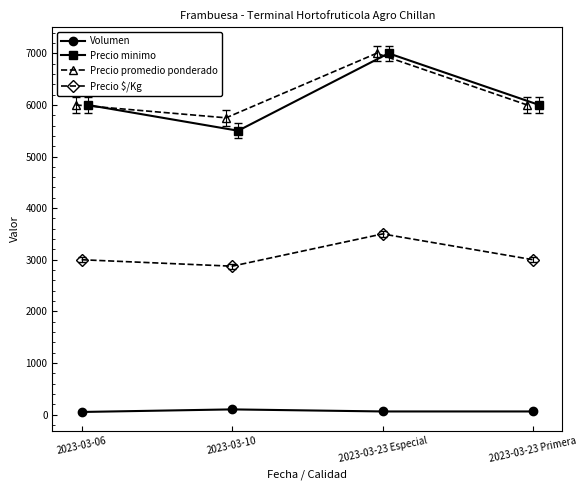

True or false: Precio $/Kg and Volumen cross at least once.

False